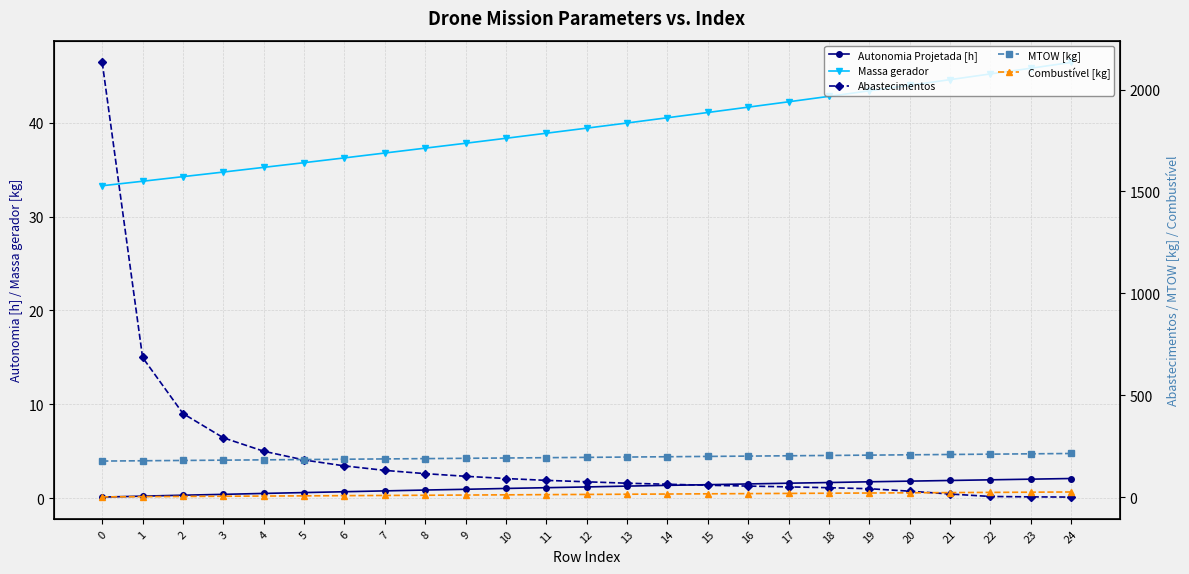

True or false: Autonomia Projetada [h] has a value of 0.8 at 22.

False